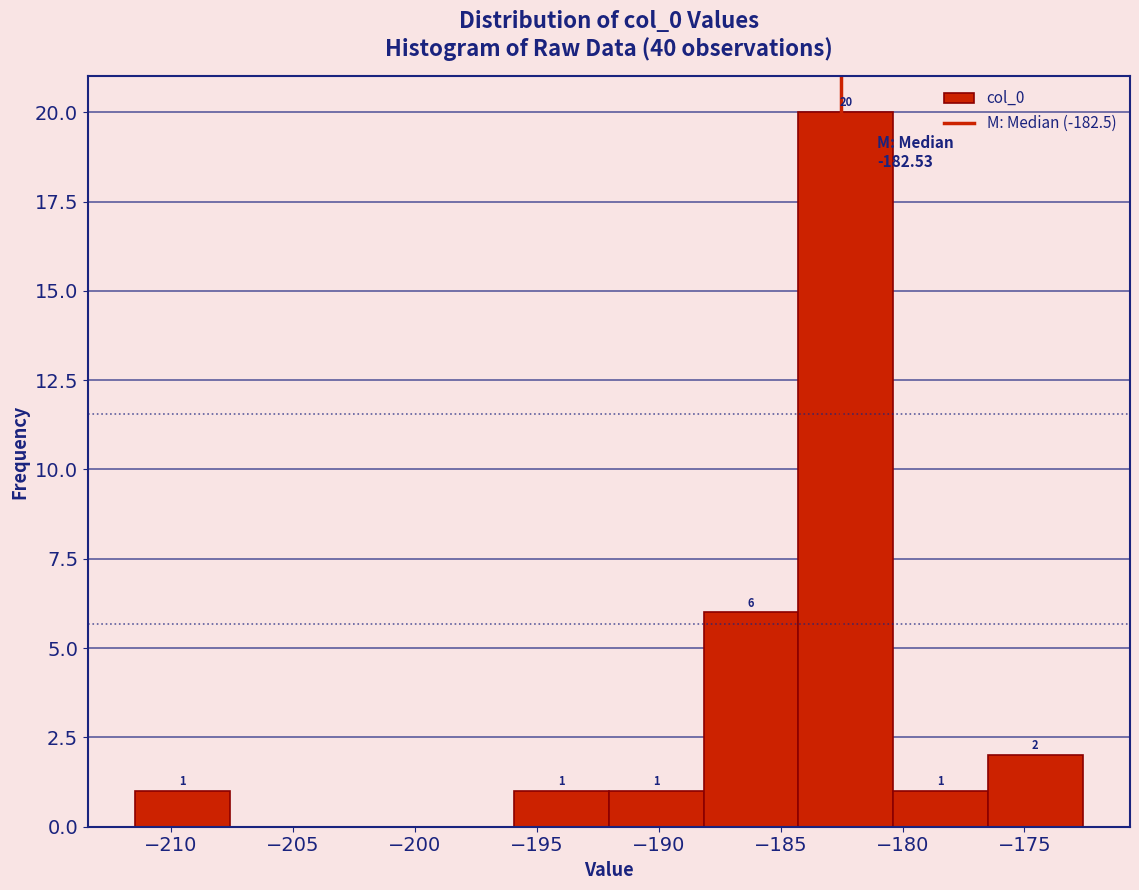

Over which range of the x-axis is the bar tallest?

-184.5 to -180.5